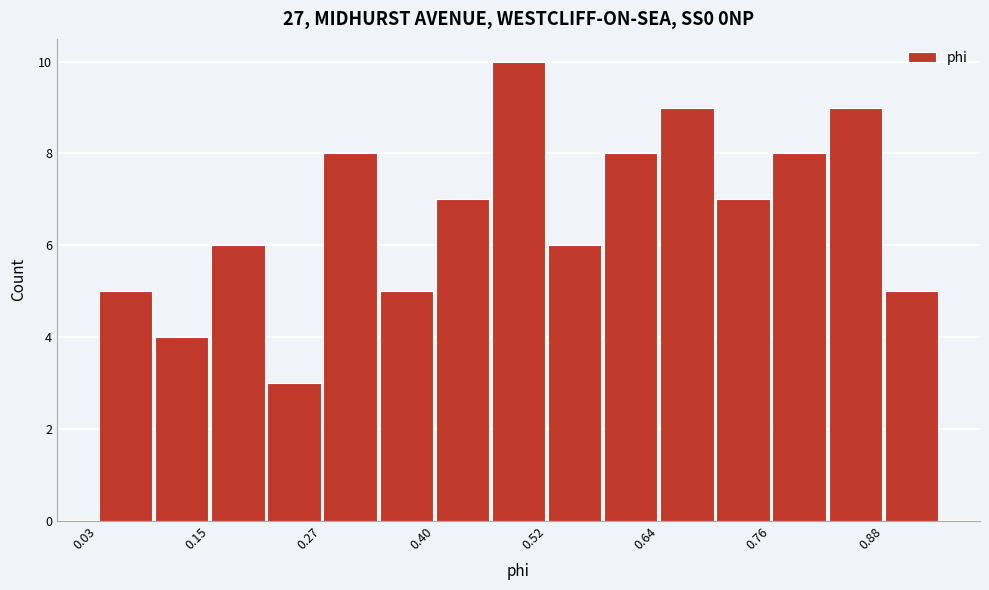

Around what value on the x-axis is the tallest bar? Give the approximate position of its centre, as read against the axis.

0.48